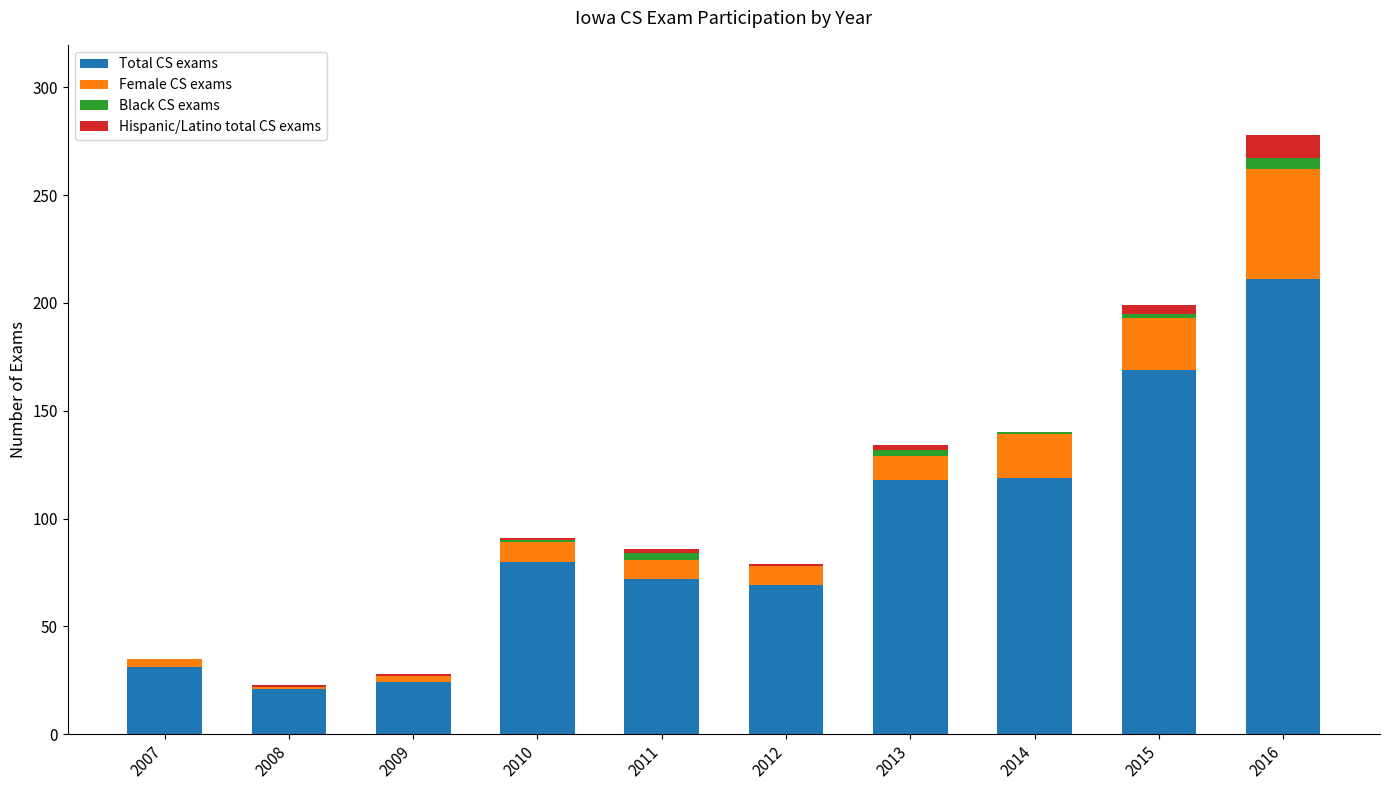

What is the sum of all Total CS exams values?

914